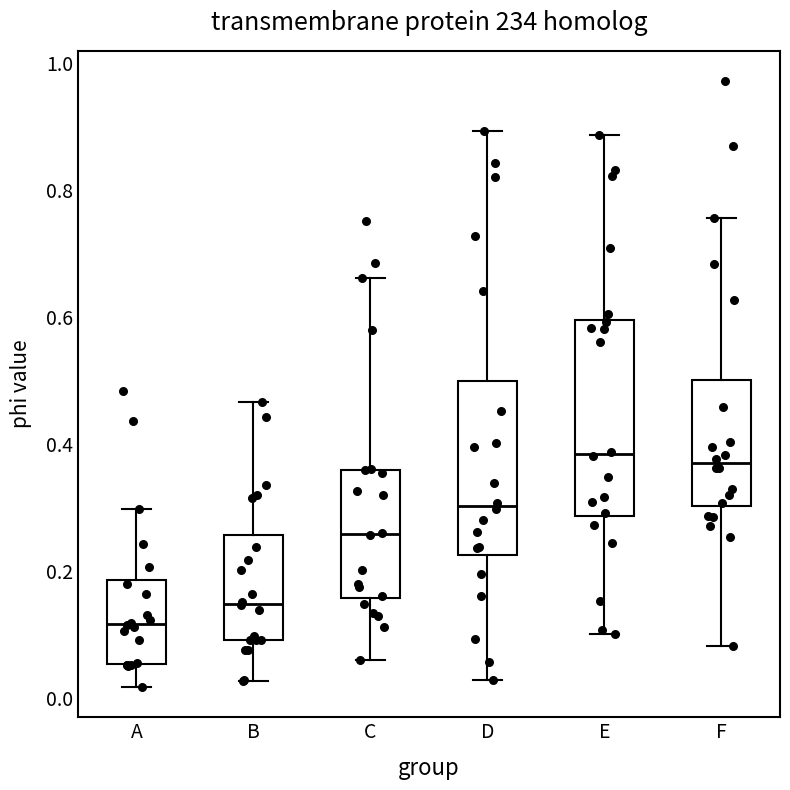

Where is the lower edge of the box for C on the y-axis? The values are not printed on the chart, so give them approximately, as read against the axis.

0.16